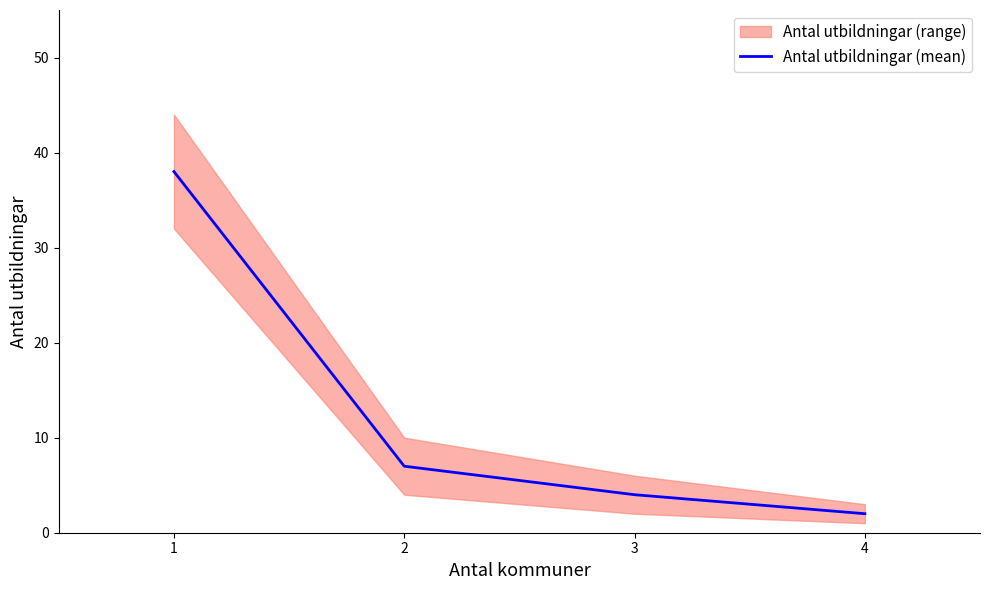

Reading right to left, what are all the values shown in this chart?

4=2	3=4	2=7	1=38